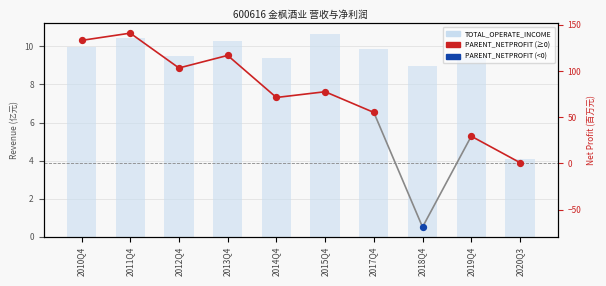

What is the change in value from 2019Q4 to 2020Q3?

-5.3